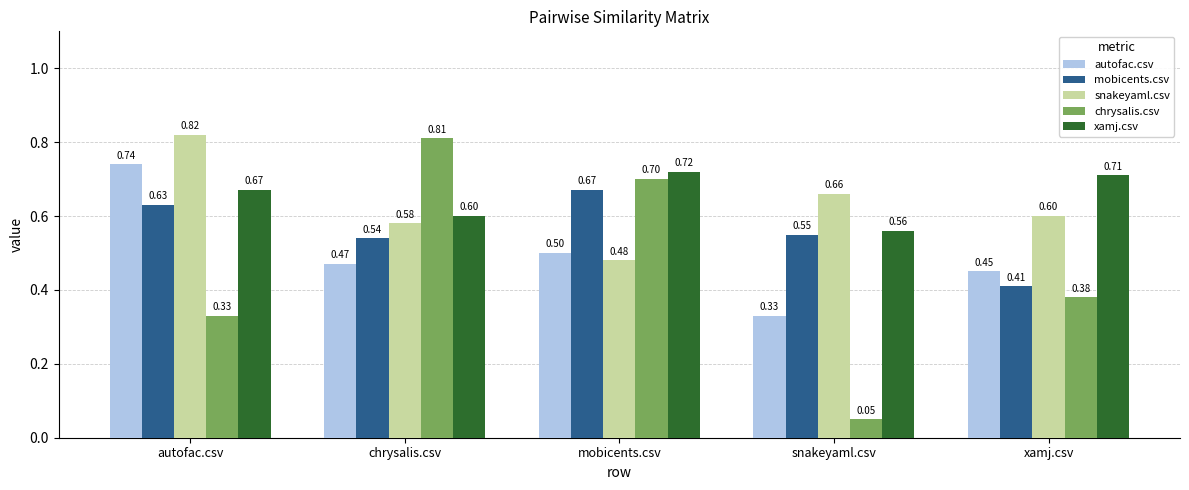

At which label does mobicents.csv reach its minimum?

xamj.csv